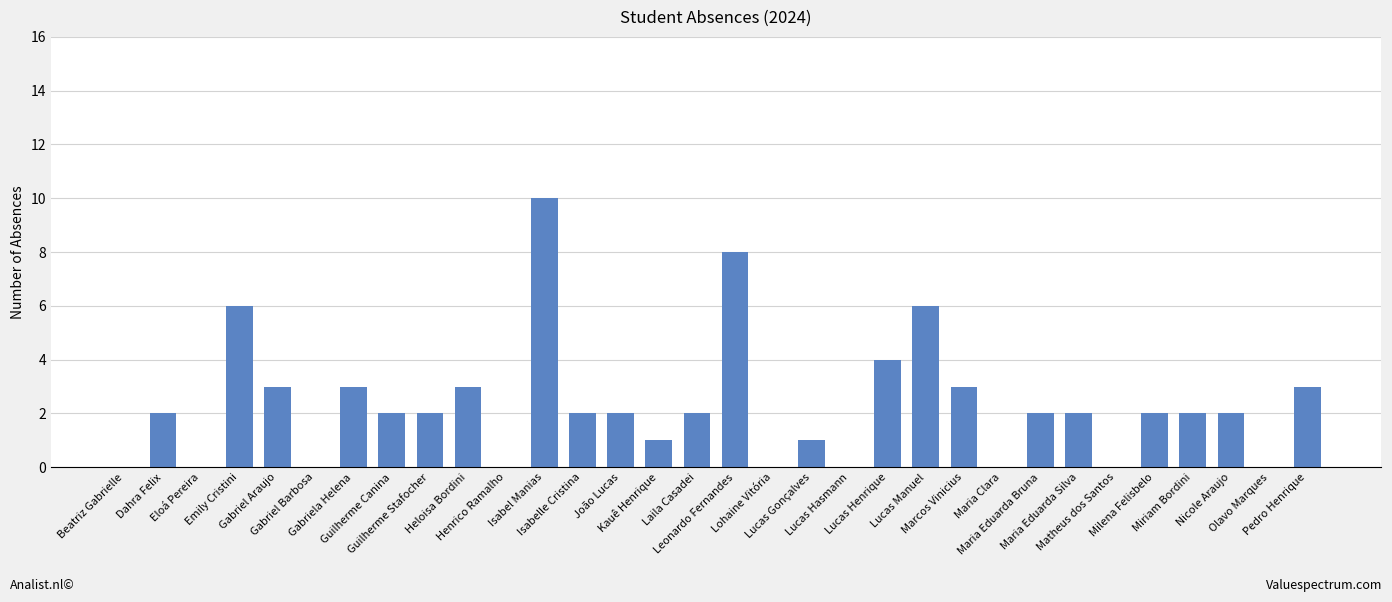

What is the ratio of the value at Dahra Felix to the value at Maria Eduarda Silva?

1.0